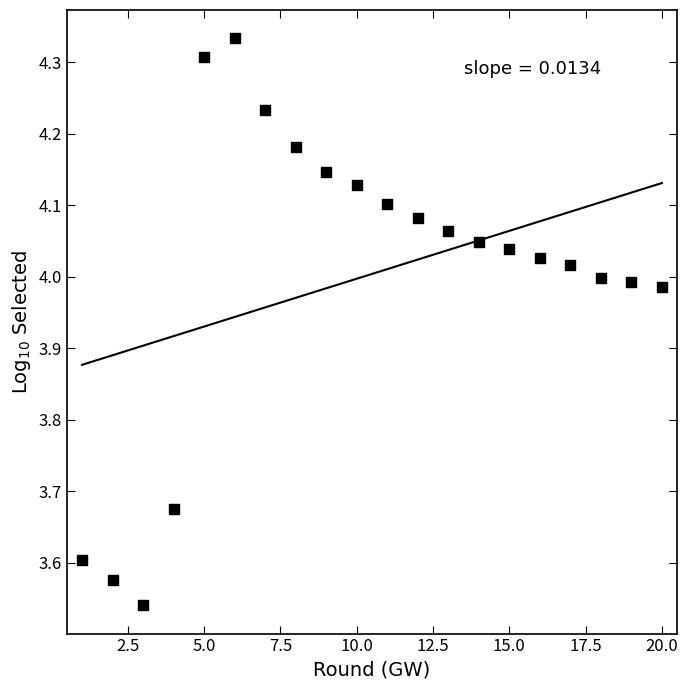

What is the range of Y values (max minus min)?

0.8